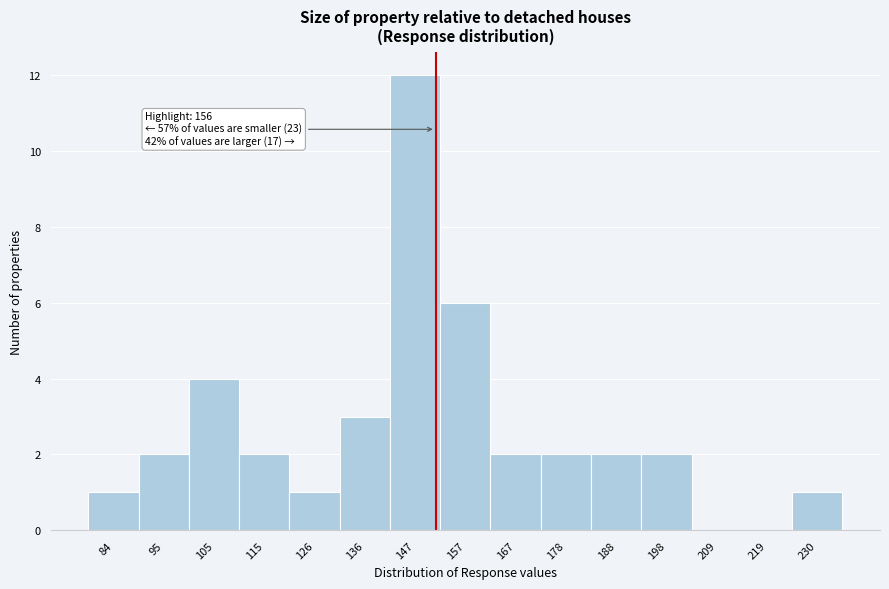

Reading left to right, what are all the values shown in this chart?

84=1	95=2	105=4	115=2	126=1	136=3	147=12	157=6	167=2	178=2	188=2	198=2	209=0	219=0	230=1